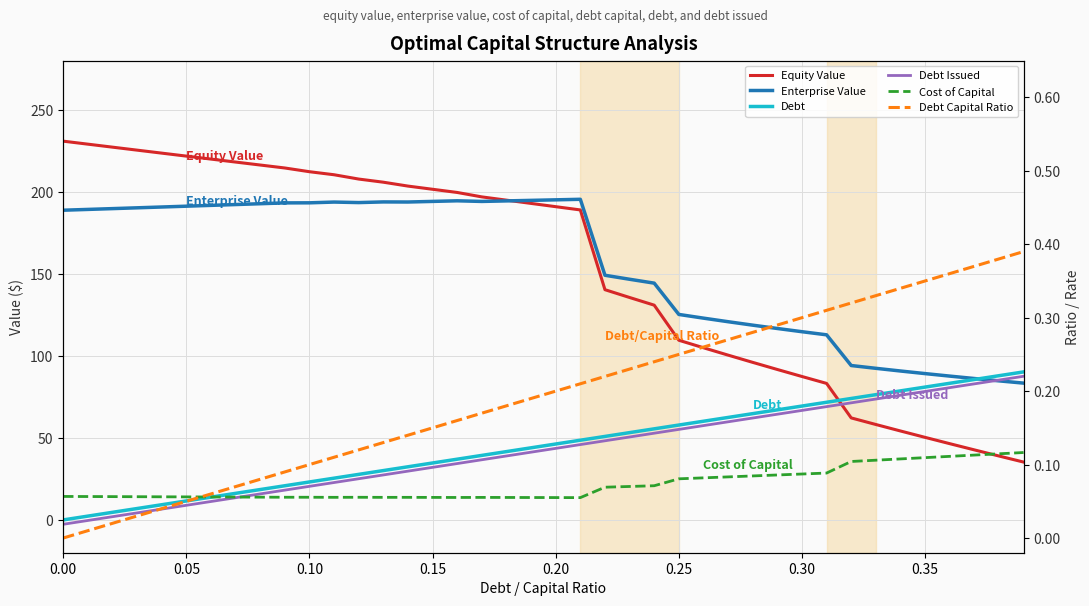

How many lines are shown in the chart?

6